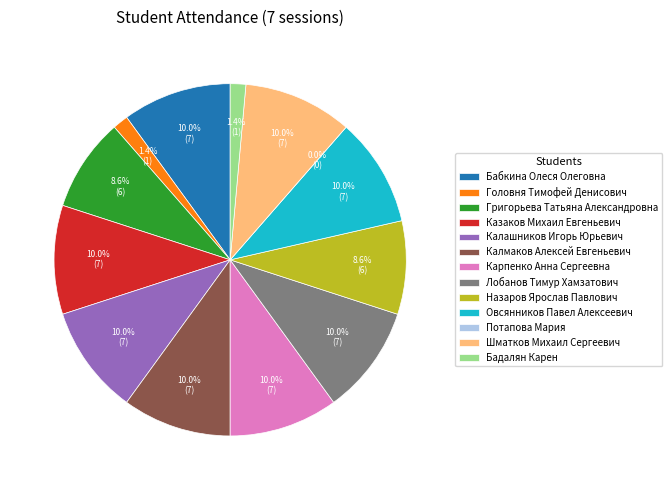

How many slices are in this pie chart?

13